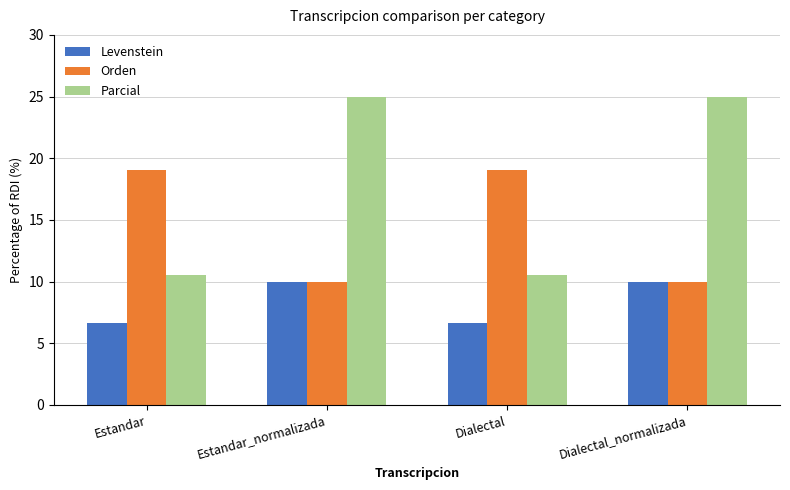

Reading right to left, extract all data points from this chart.

Levenstein: Dialectal_normalizada=10.0	Dialectal=6.7	Estandar_normalizada=10.0	Estandar=6.7
Orden: Dialectal_normalizada=10.0	Dialectal=19.0	Estandar_normalizada=10.0	Estandar=19.0
Parcial: Dialectal_normalizada=25.0	Dialectal=10.5	Estandar_normalizada=25.0	Estandar=10.5